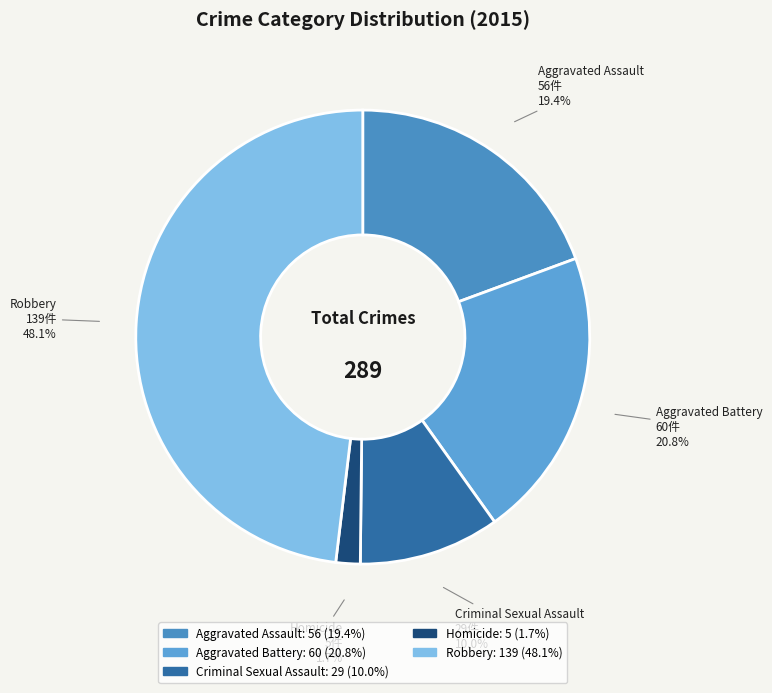

How many segments does this pie chart have?

5